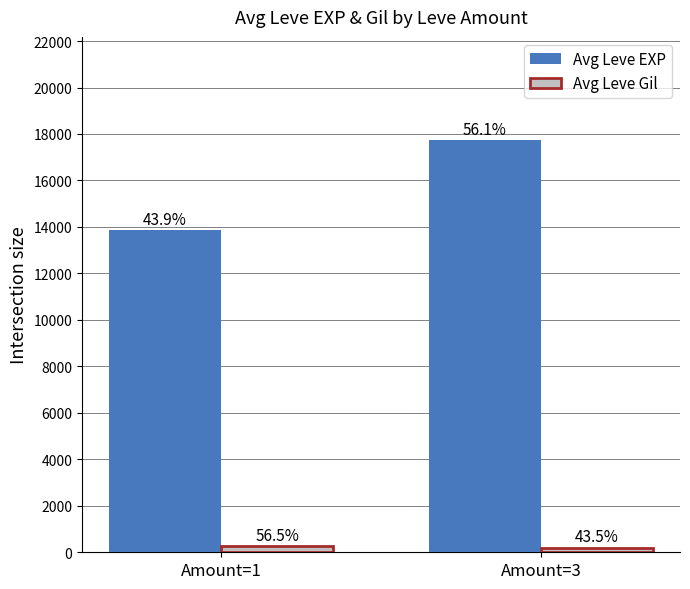

What is the difference between the Avg Leve Gil values at Amount=3 and Amount=1?

57.0